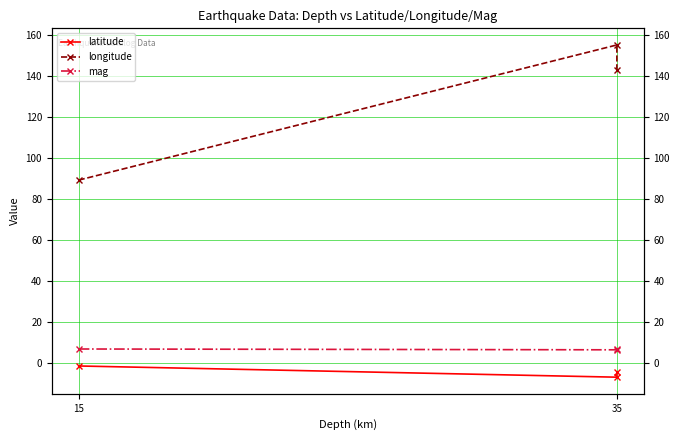

What is the sum of all latitude values?

-12.4